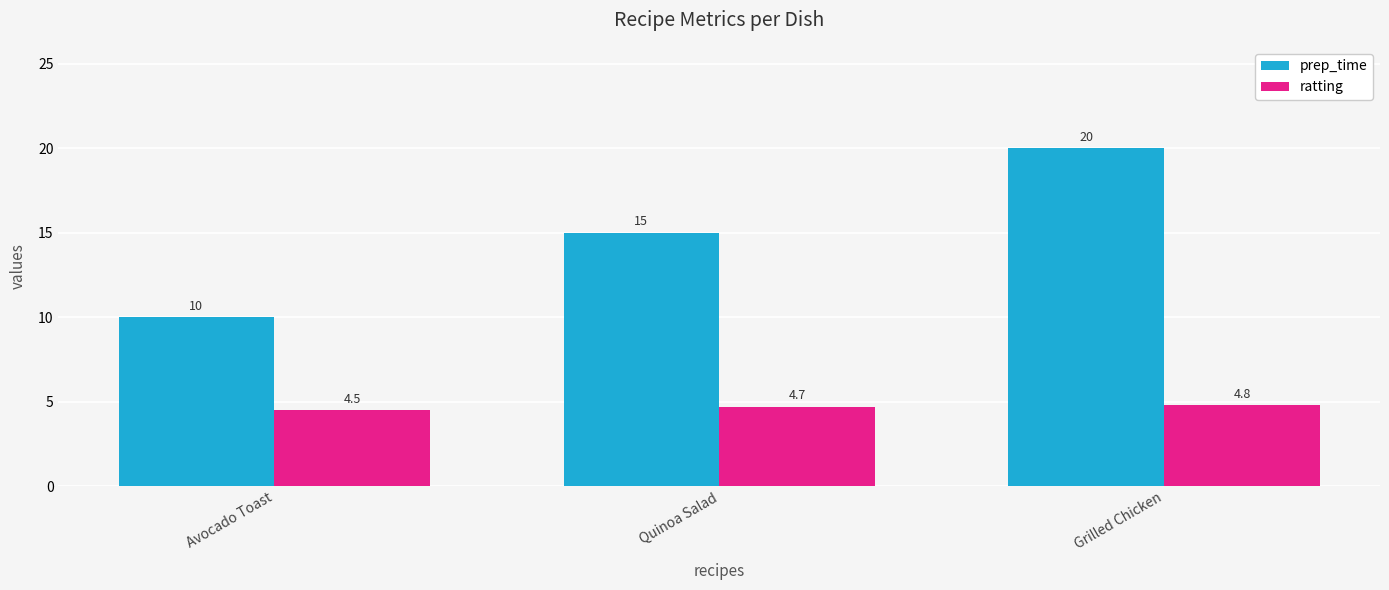

The prep_time series shows 15.0 at Quinoa Salad. True or false?

True